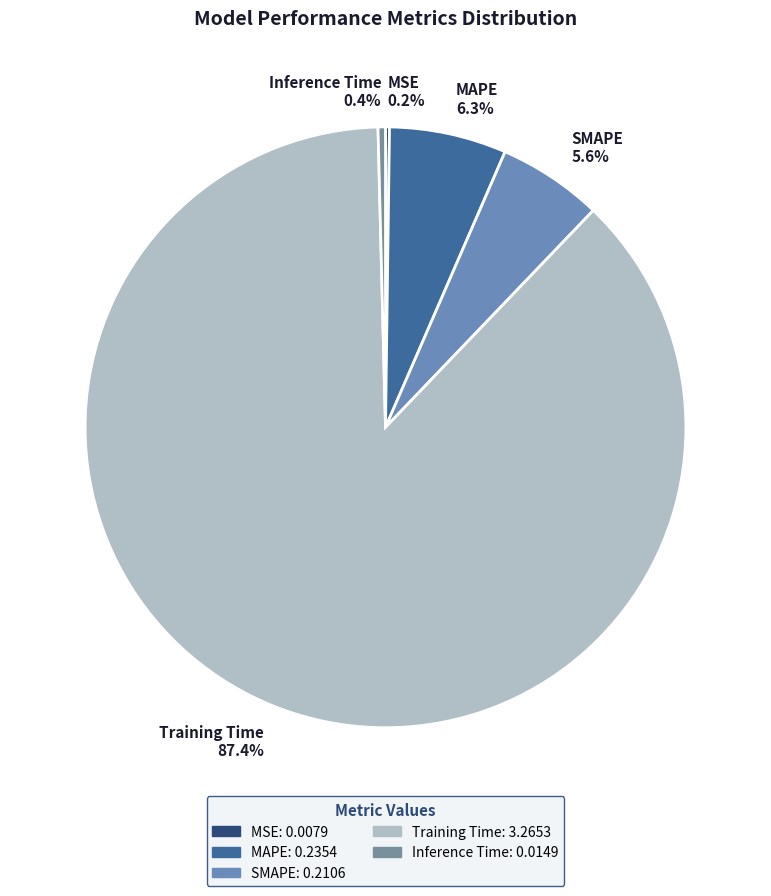

True or false: MAPE accounts for 6% of the total.

True